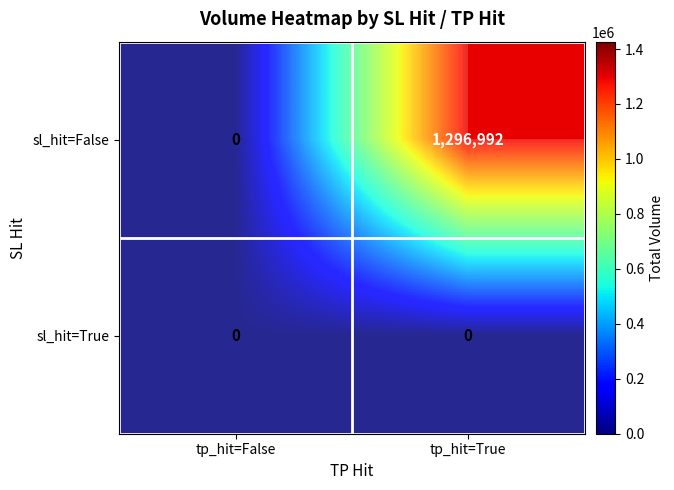

Is the value of sl_hit=False at tp_hit=True greater than the value of sl_hit=True at tp_hit=True?

Yes